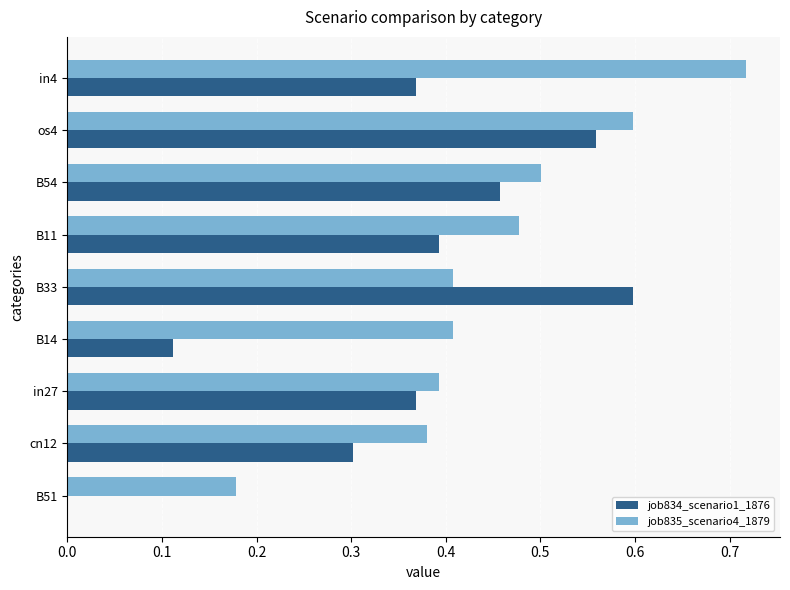

At which category is the sum across all series the highest?

os4